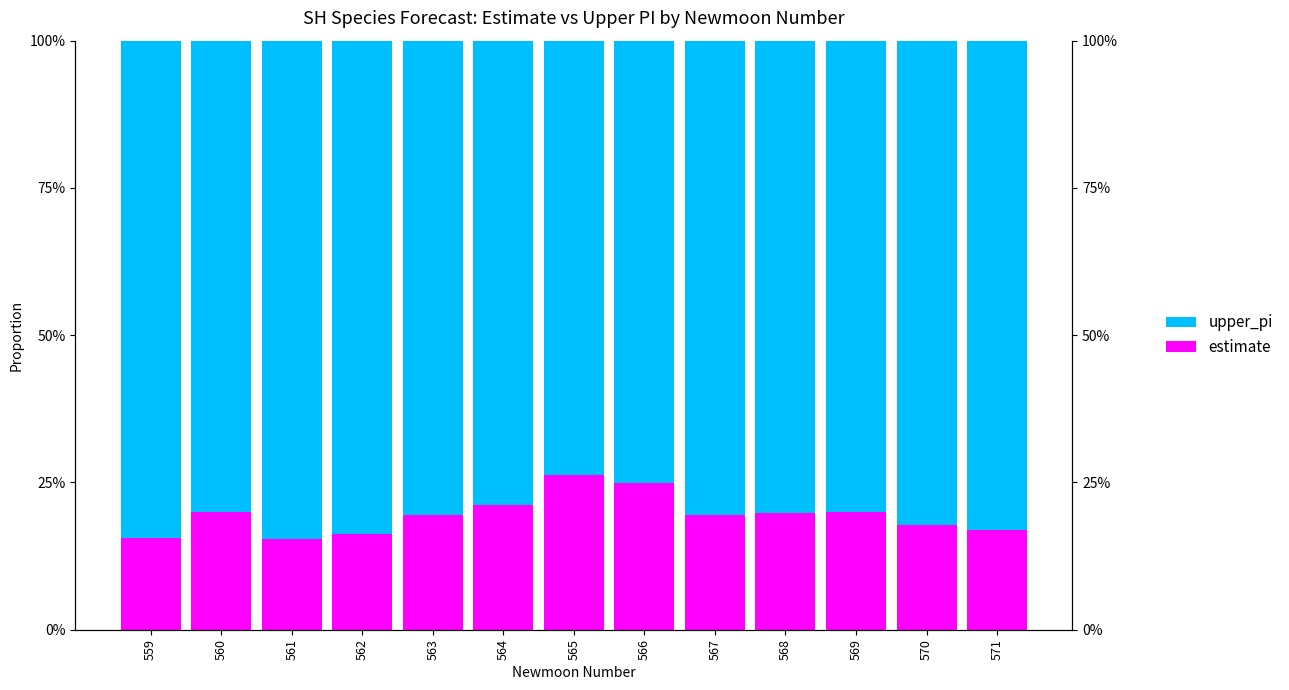

At 568, list the series in order from largest to smallest.

upper_pi, estimate